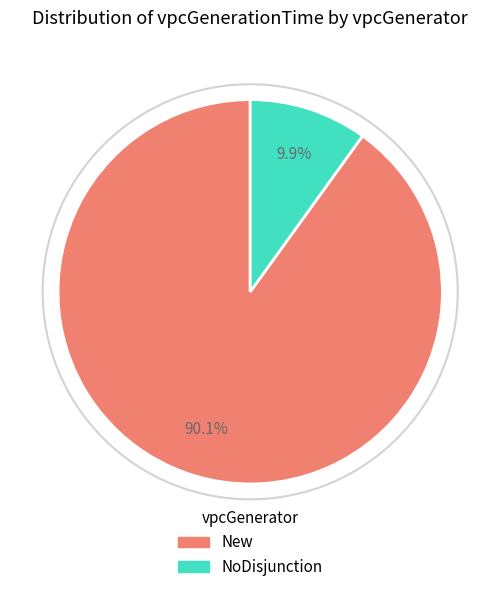

Does any single category account for the majority?

Yes